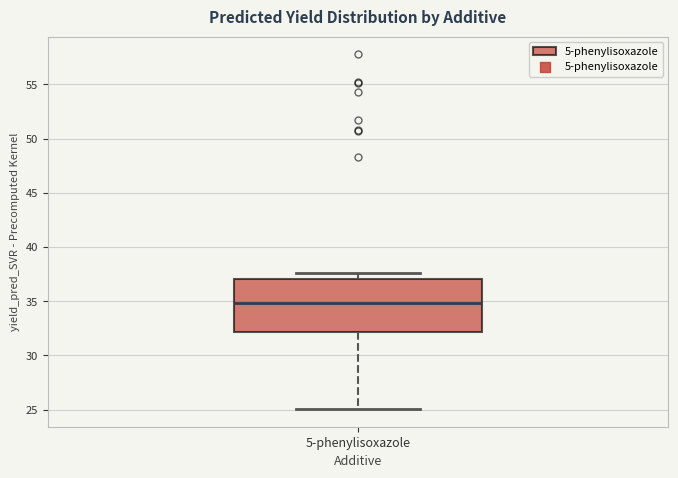

Where is the upper edge of the box for 5-phenylisoxazole on the y-axis? The values are not printed on the chart, so give them approximately, as read against the axis.

37.0